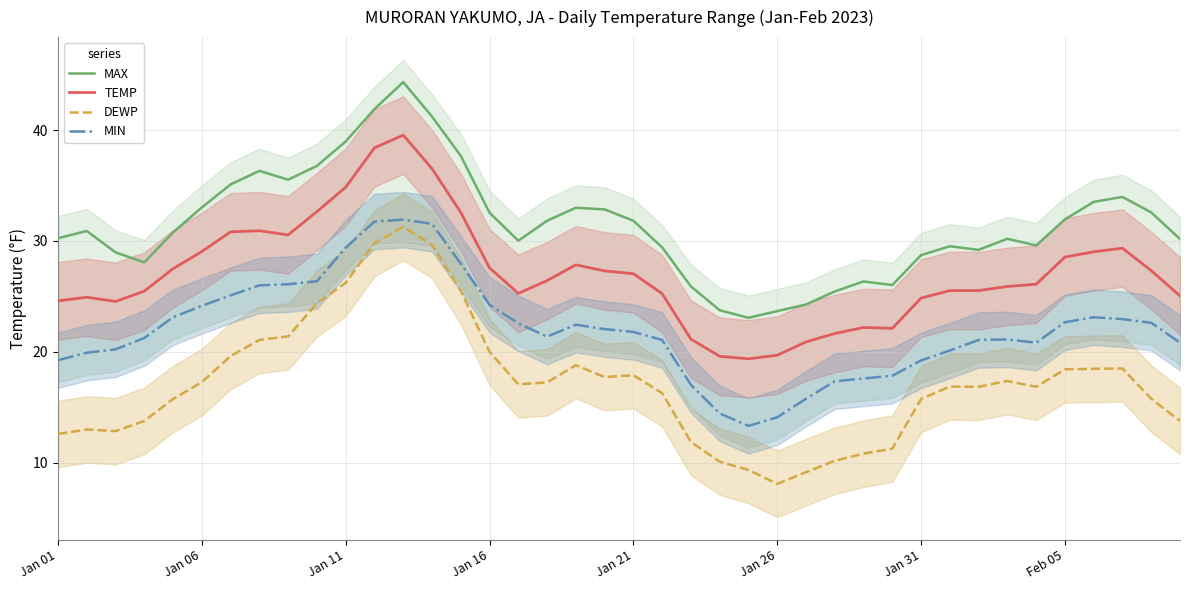

Is it true that DEWP equals 16.3 at 21?

True